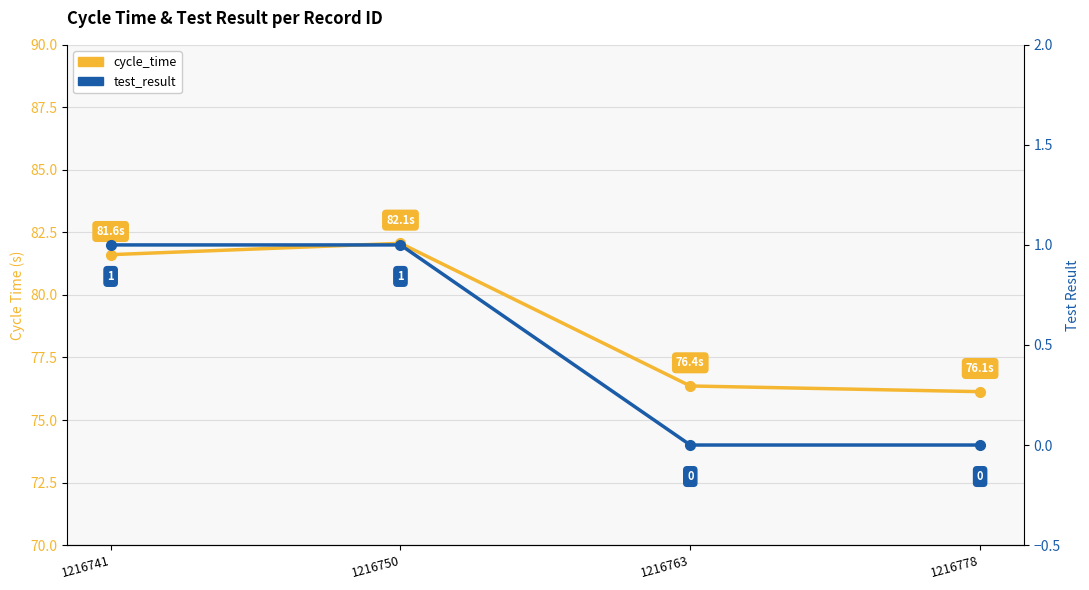

What is the average value of the cycle_time series?

79.0